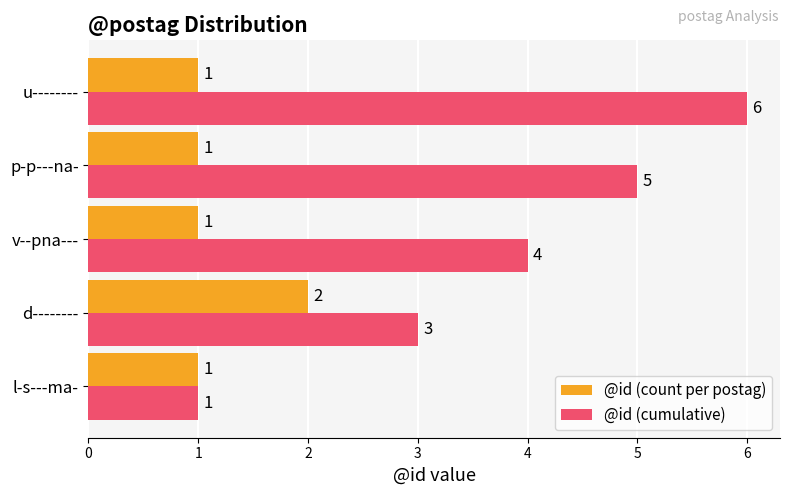

What are all the series names shown in the legend?

@id (count per postag), @id (cumulative)